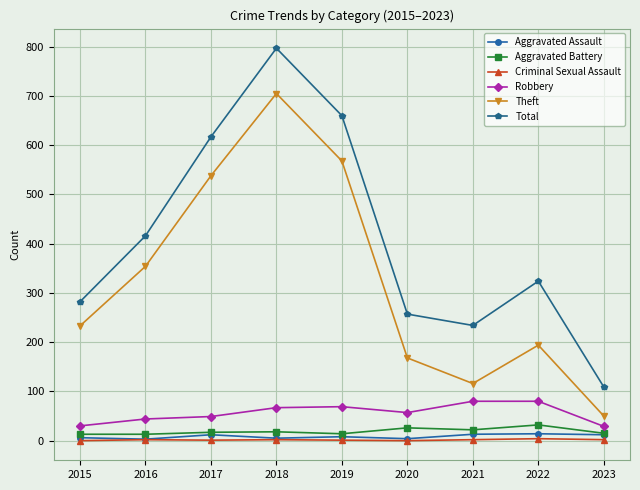

Between 2016 and 2018, which series saw the biggest shift?

Total